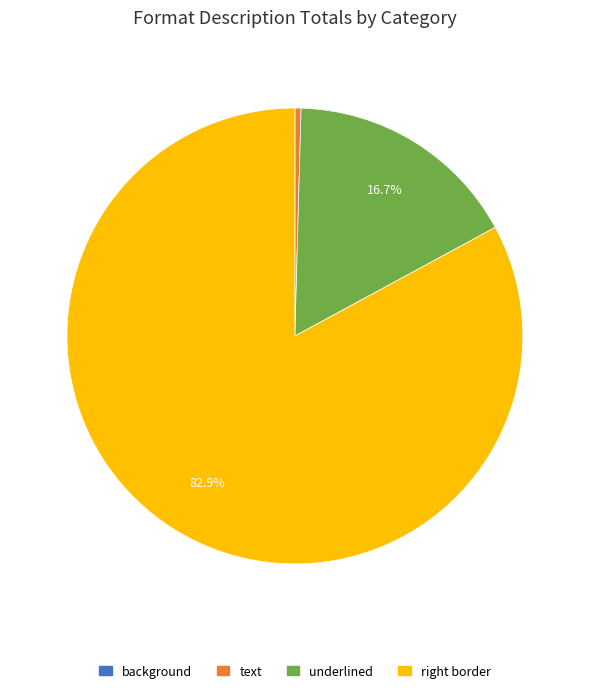

Does any single category account for the majority?

Yes